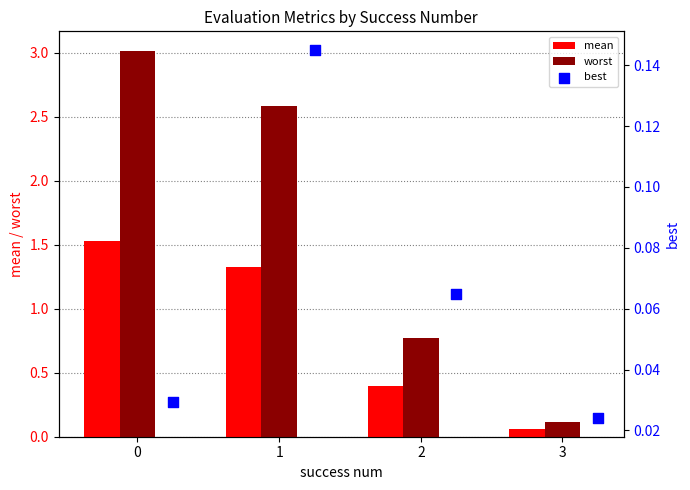

At how many categories does at least one series exceed 0?

4